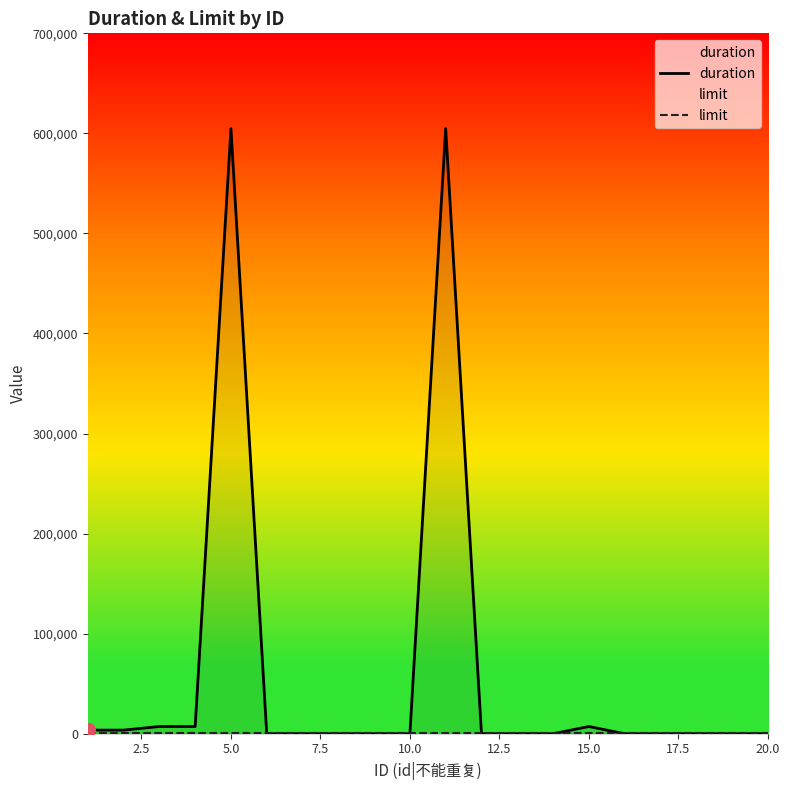

Which series has the widest spread of values?

duration